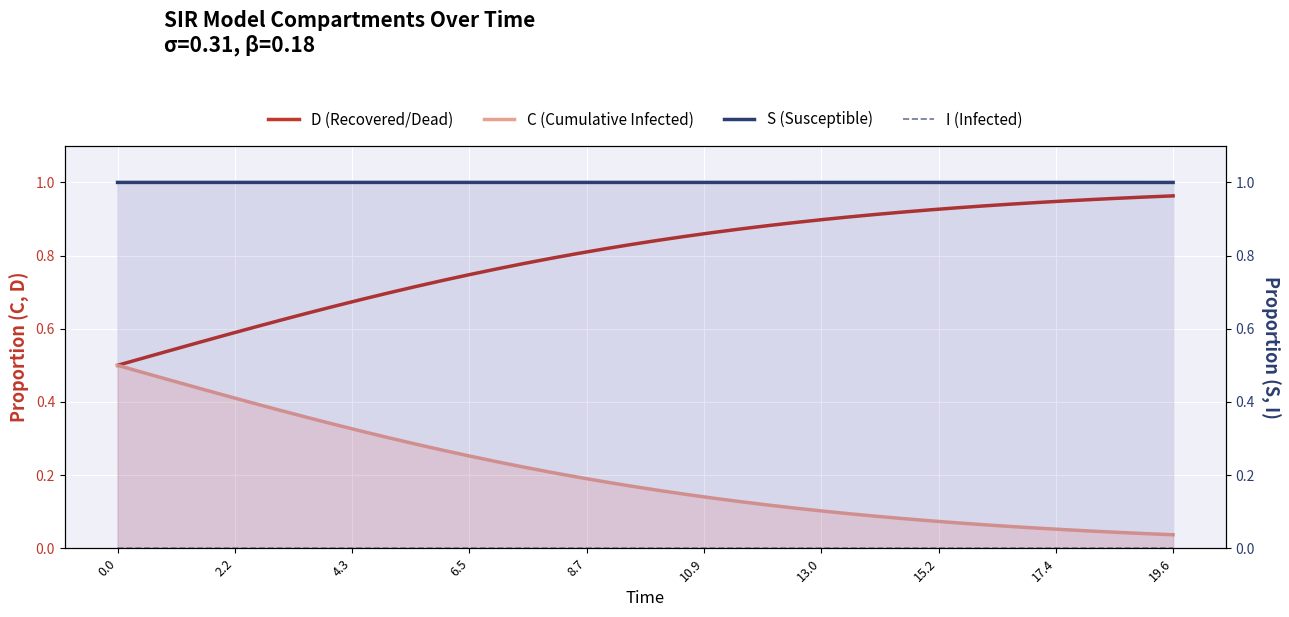

True or false: I (Infected) and C (Cumulative Infected) cross at least once.

False